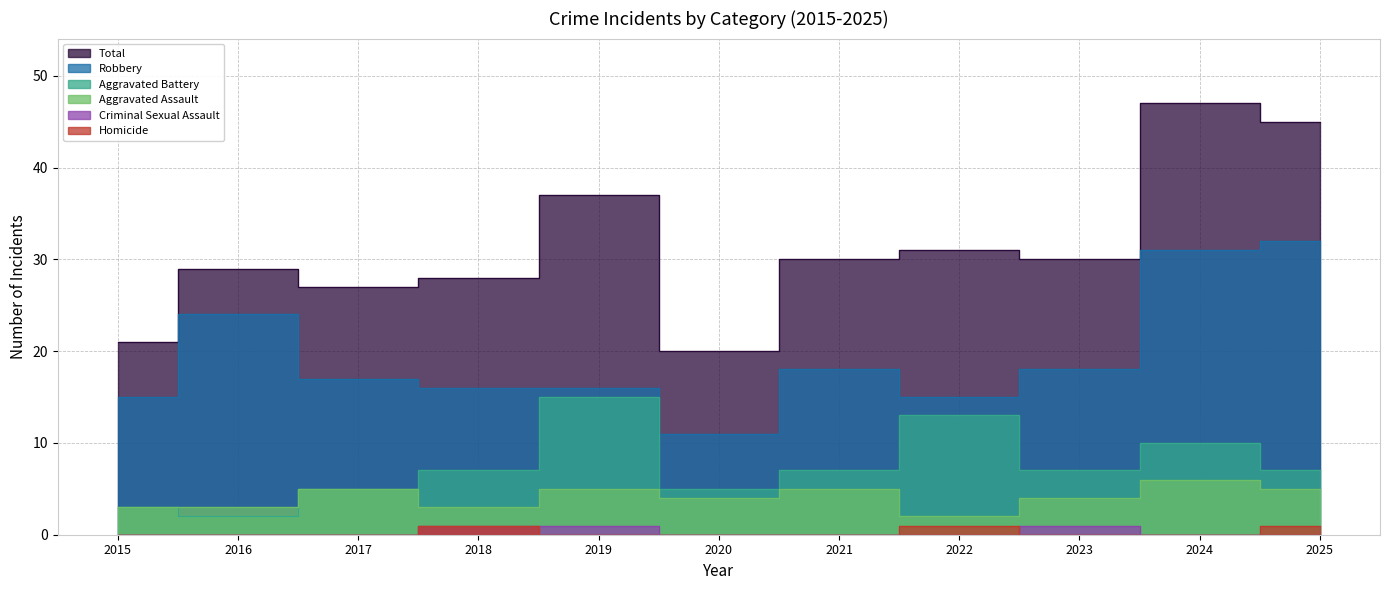

What is the highest value of the Total series?

47